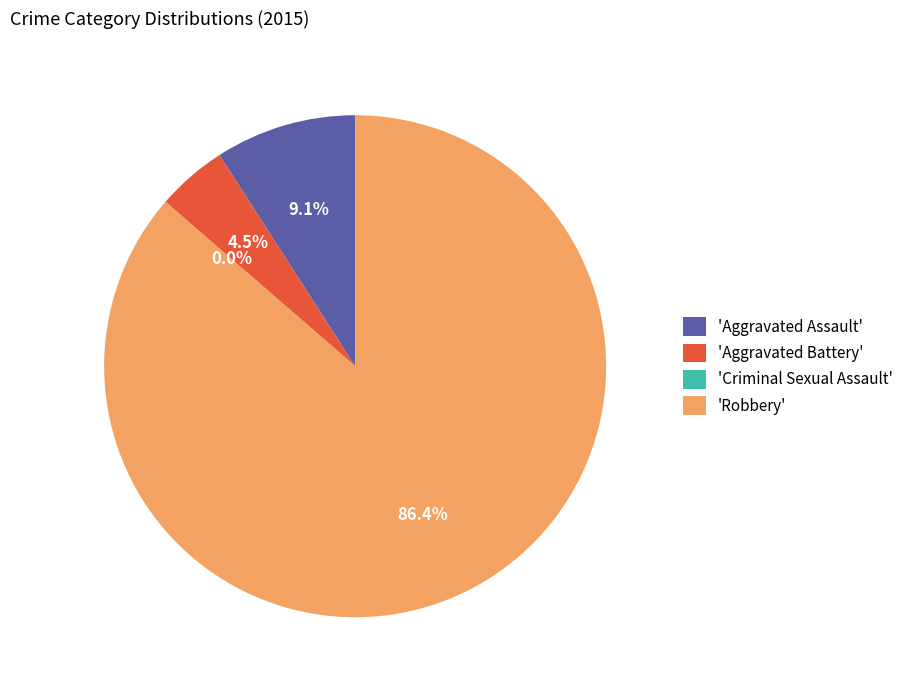

What is the total percentage of Aggravated Battery and Robbery?

90.9%